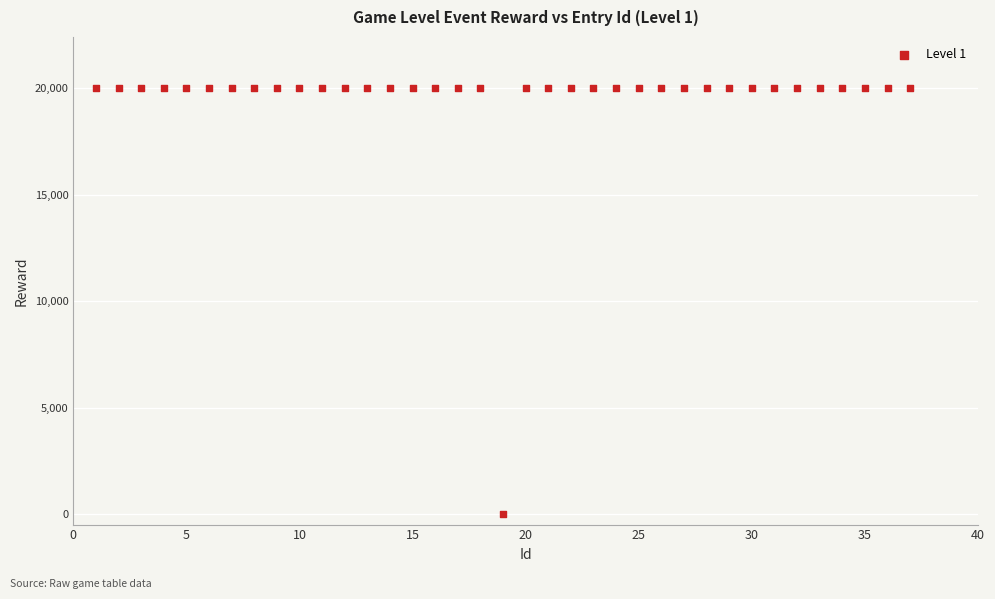

What is the range of X values (max minus min)?

36